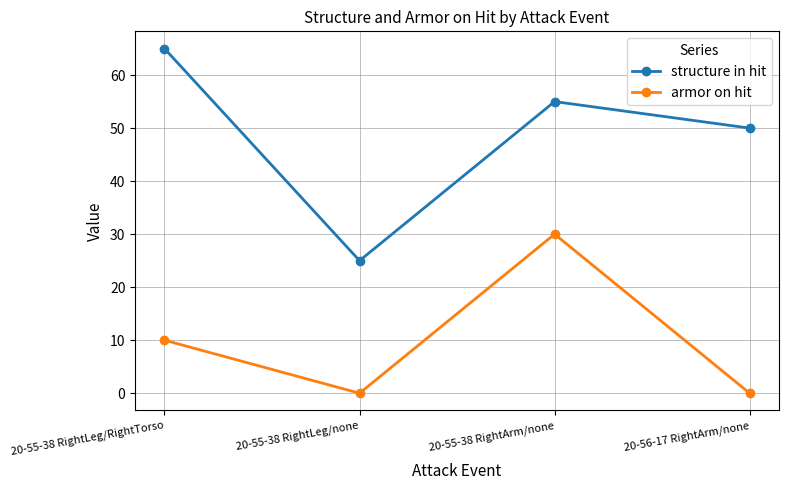

Rank the series by their maximum value, from highest to lowest.

structure in hit, armor on hit